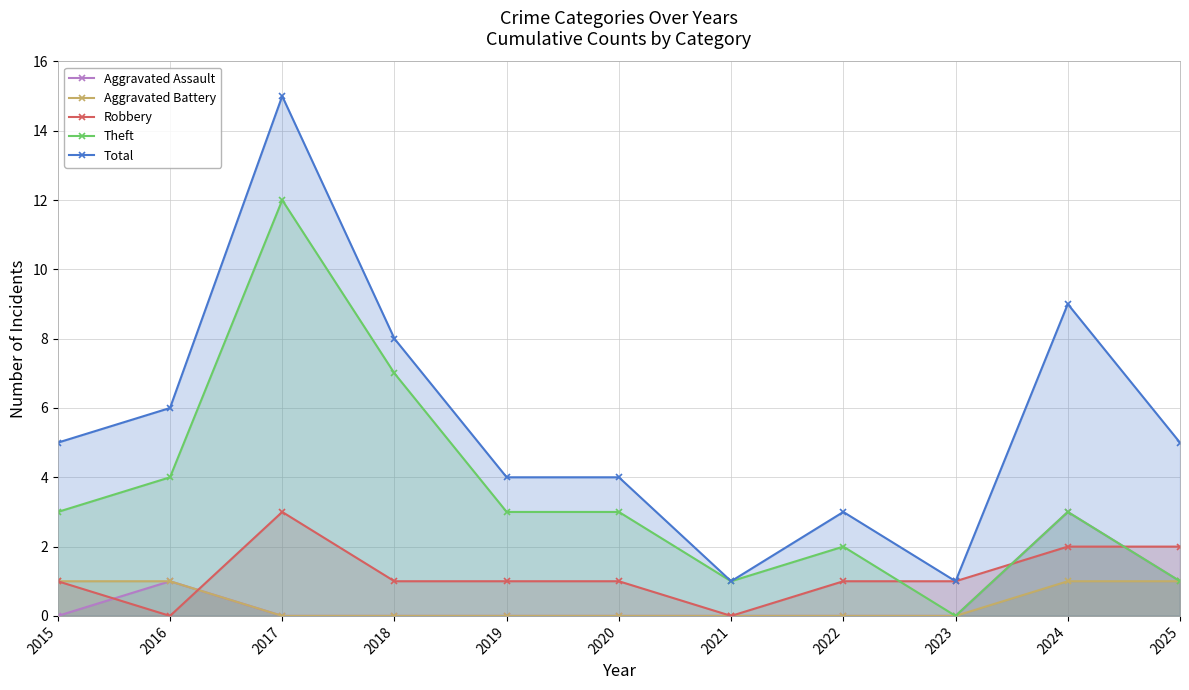

Where is the first local maximum for Robbery?

2017